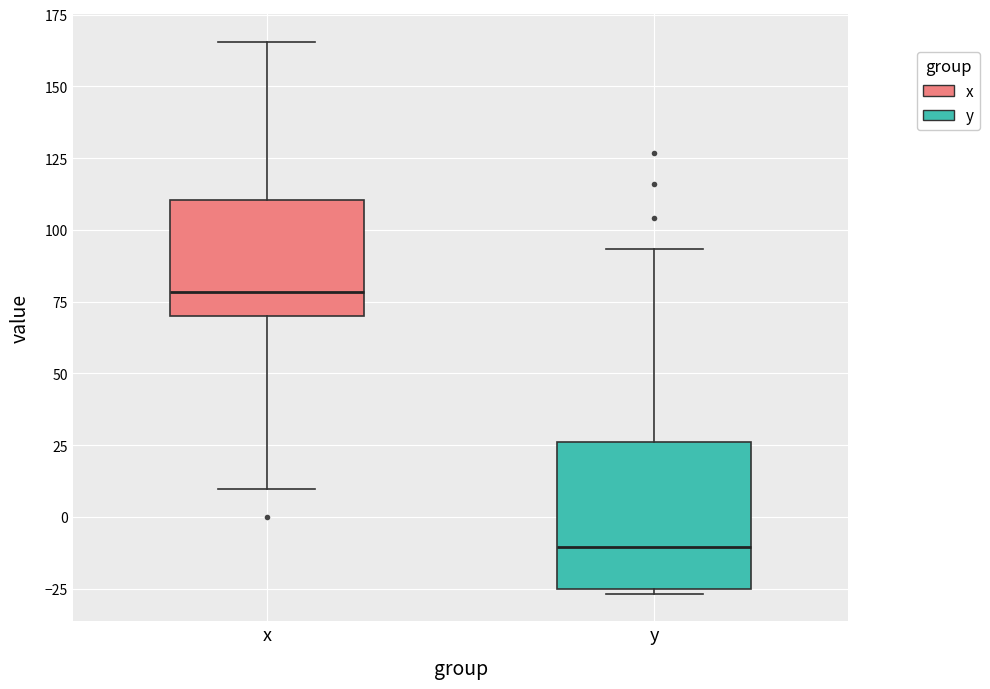

Comparing the boxes themselves (not the whiskers), which one is the tallest?

y